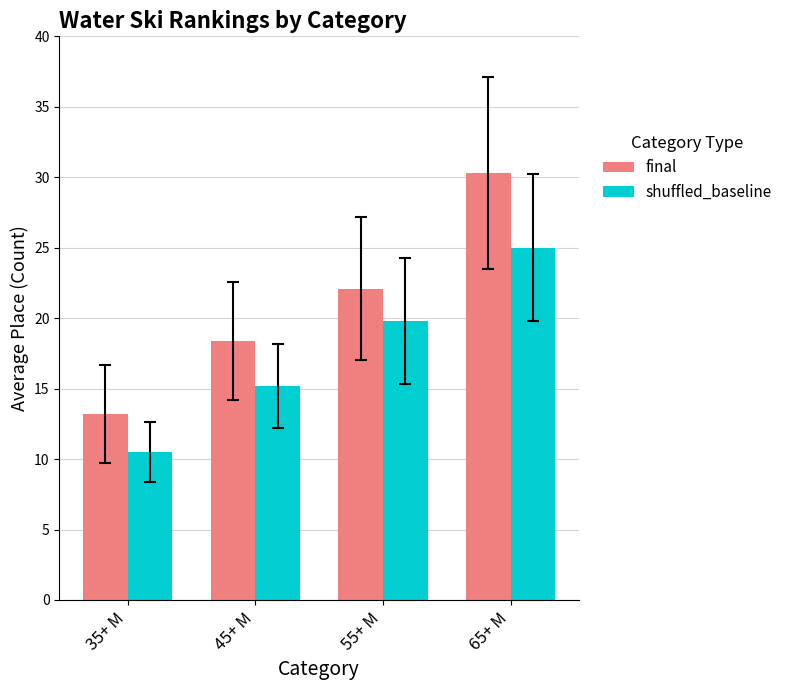

Are the bars horizontal?

No